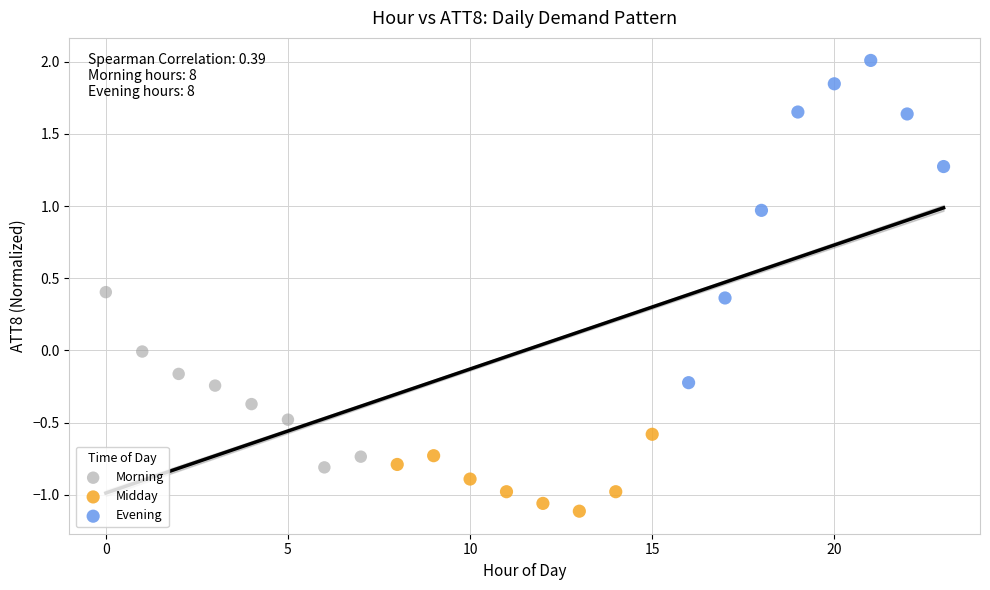

Which series has the largest Y range (max minus min)?

Evening